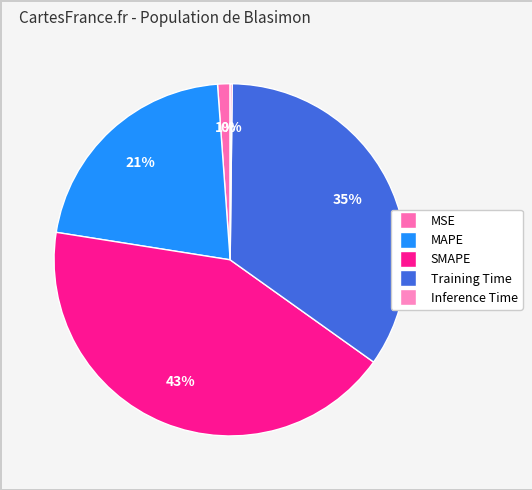

What percentage is the SMAPE slice, to the nearest percent?

43%